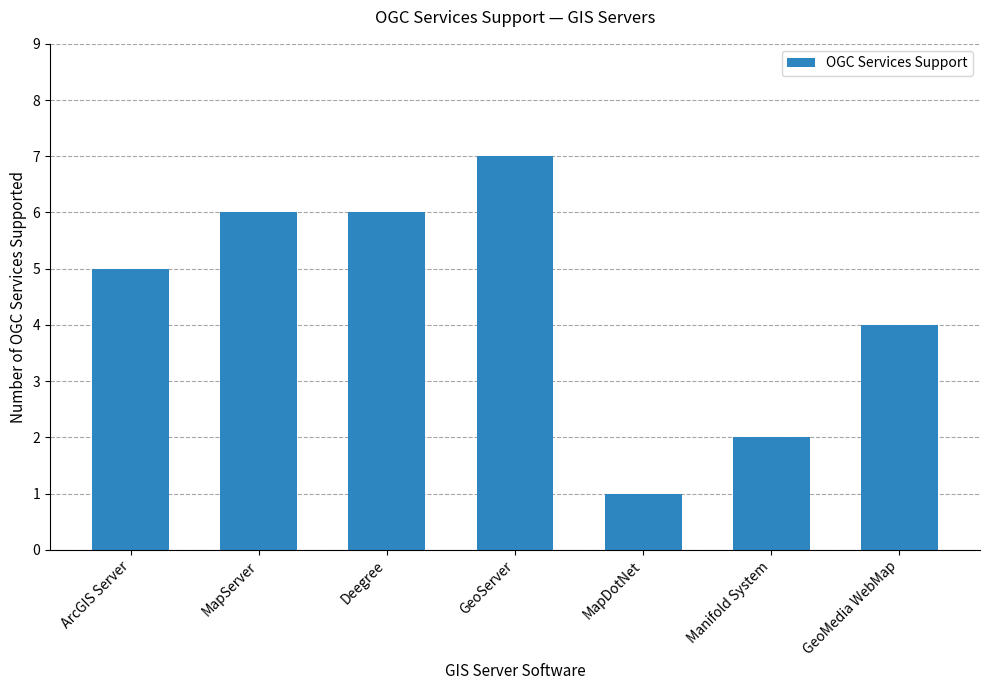

What is the minimum value shown in the chart?

1